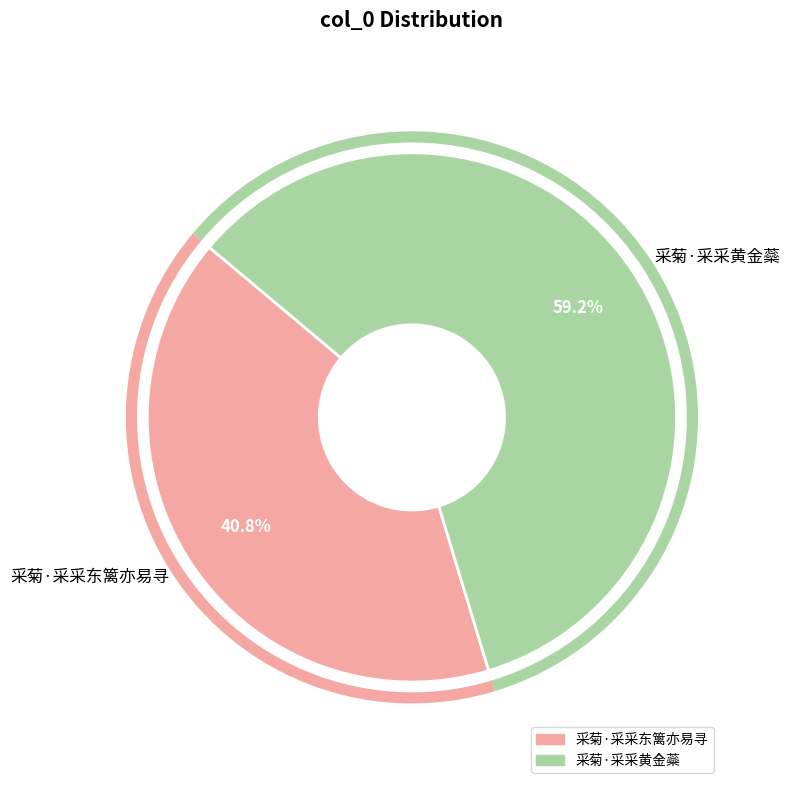

To the nearest percent, what is the average slice percentage?

50%